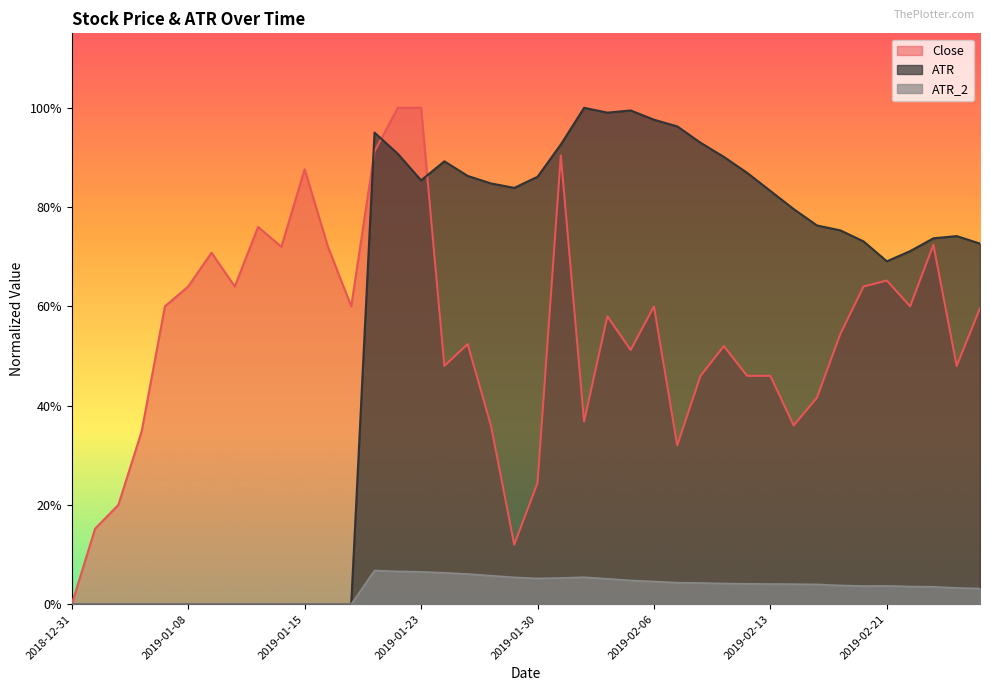

What is the difference between the highest and lowest values at 2019-02-27?

0.7